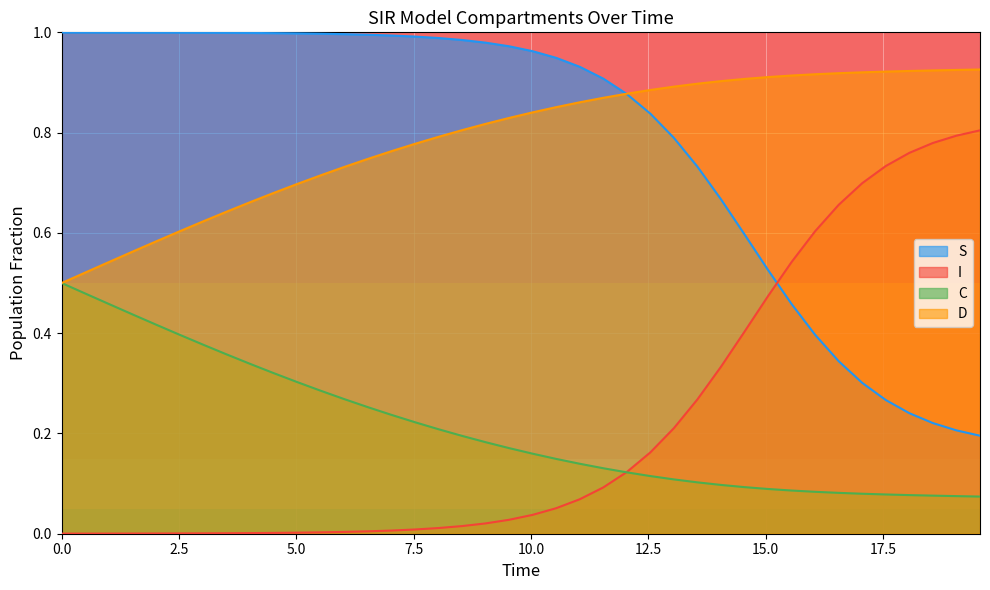

True or false: D has more than 2 points higher than both neighbors.

False